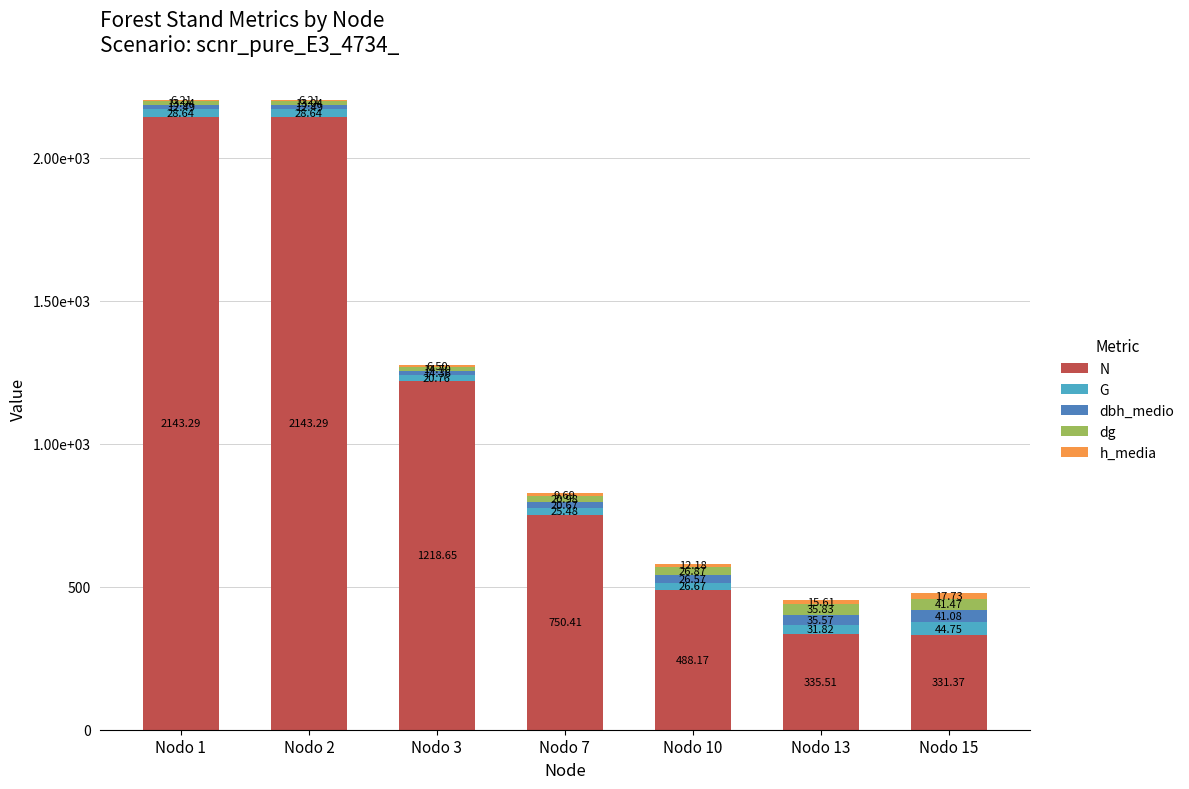

Does the chart contain stacked bars?

Yes